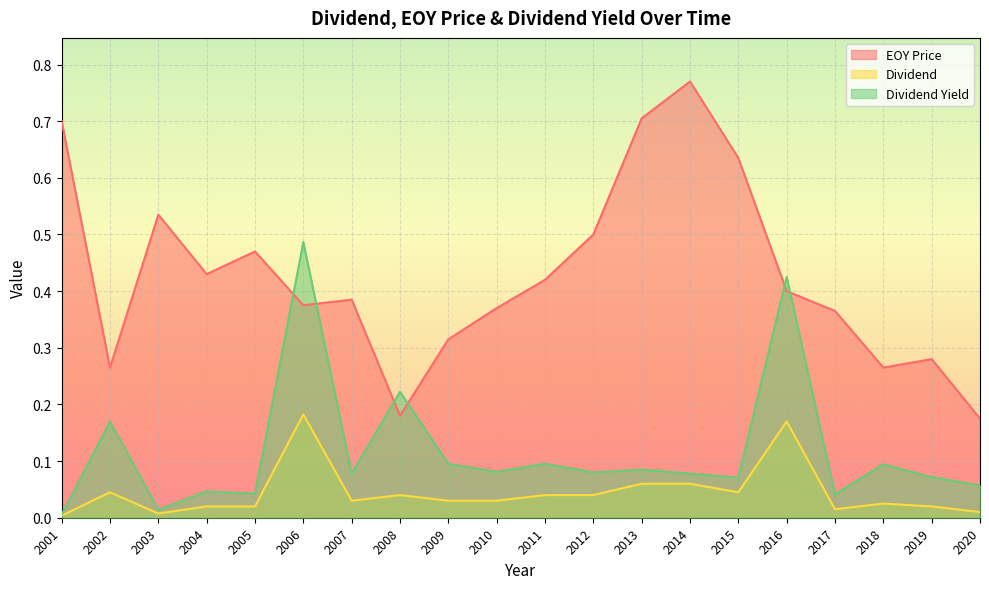

The value of Dividend at 2017 is 0.0. True or false?

True